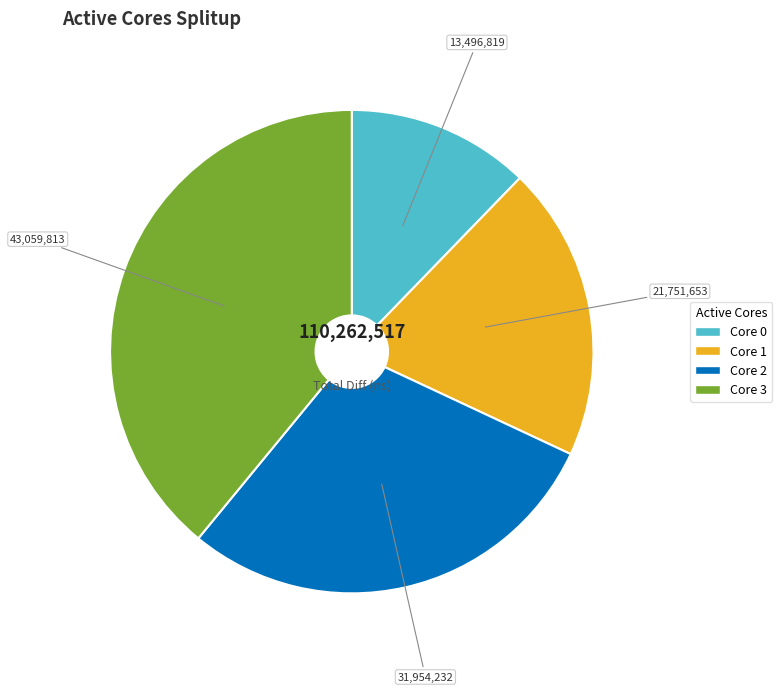

Does any single category account for the majority?

No